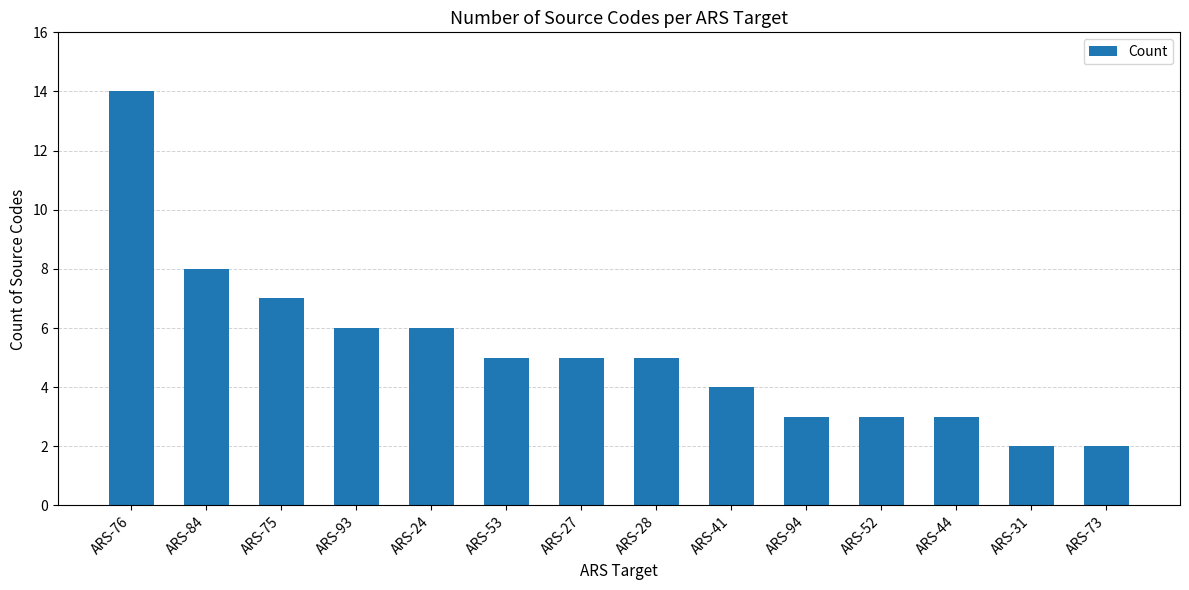

What is the label of the 12th bar from the left?

ARS-44